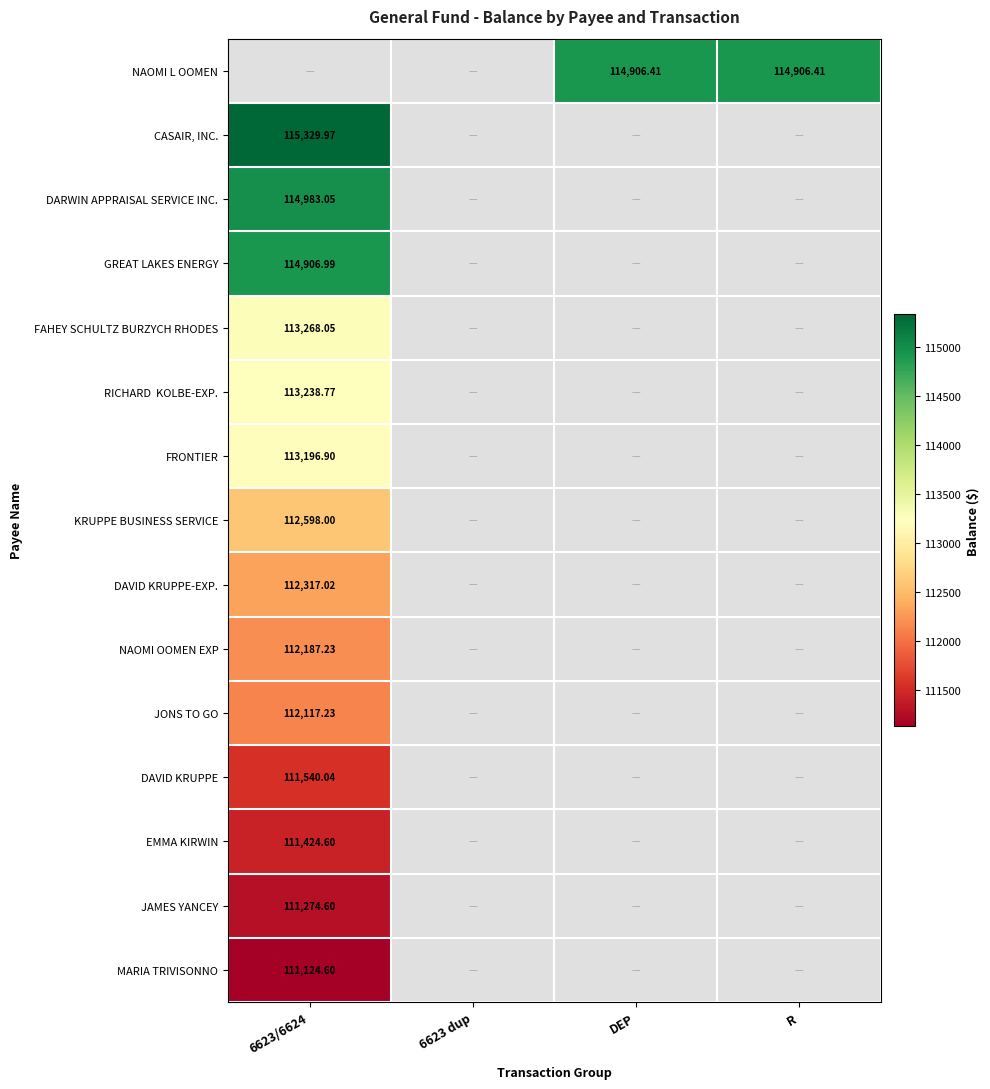

The JAMES YANCEY series shows 69987.9 at 6623/6624. True or false?

False